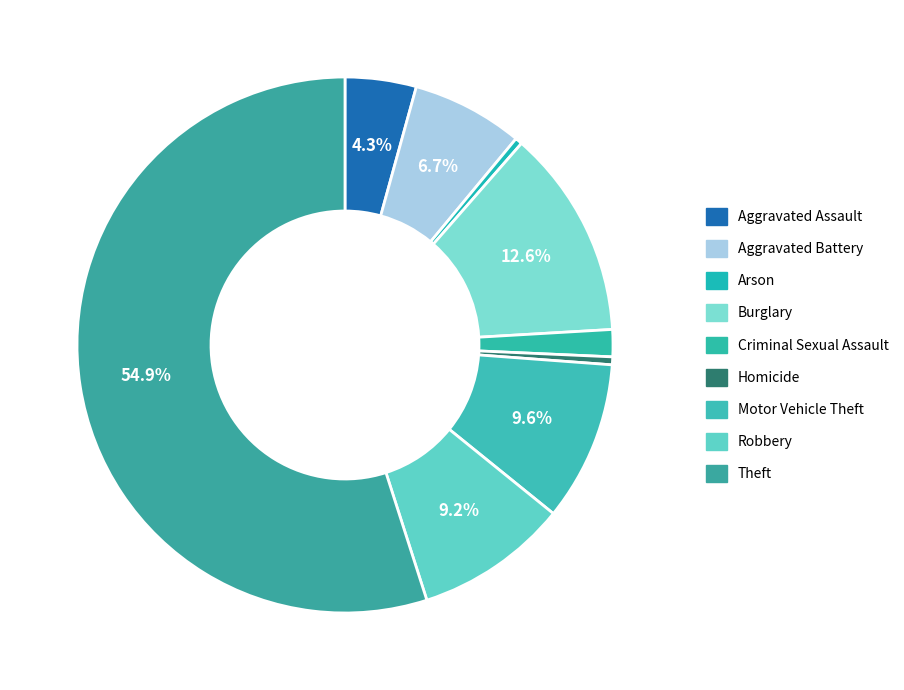

How many segments does this pie chart have?

9